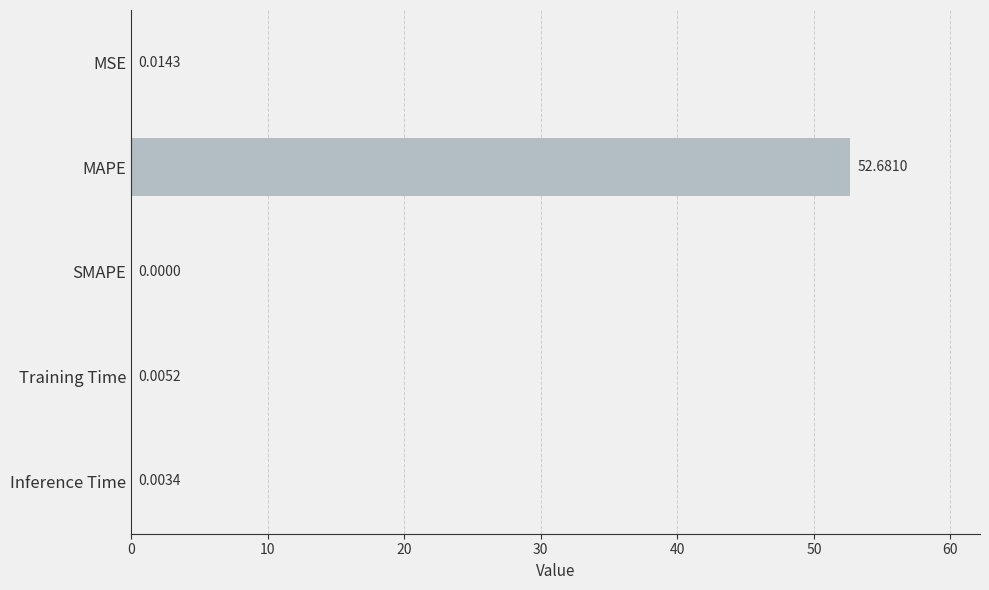

Which has a higher value, MAPE or MSE?

MAPE